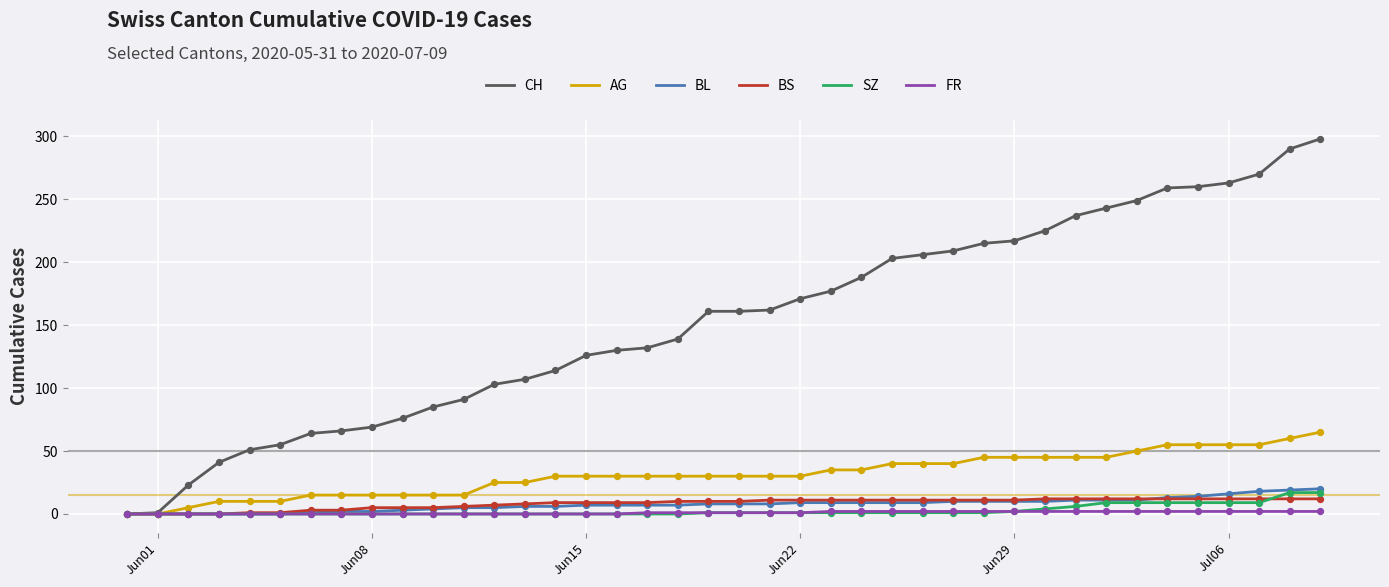

Which series has the largest total across all categories?

CH